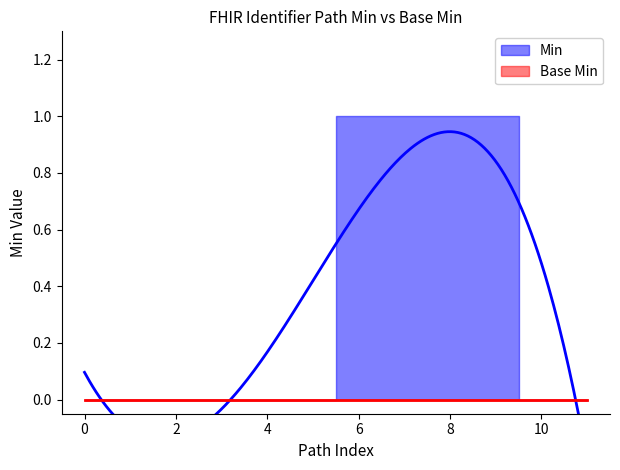

Reading left to right, extract all data points from this chart.

0	0	0	0	0	0	1	1	1	1	0	0